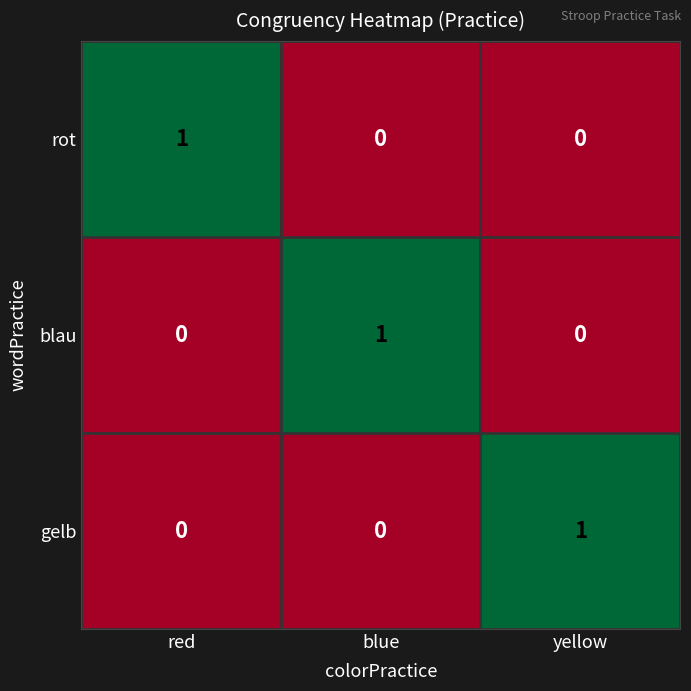

Count the blau values in the range 0 to 1.

3